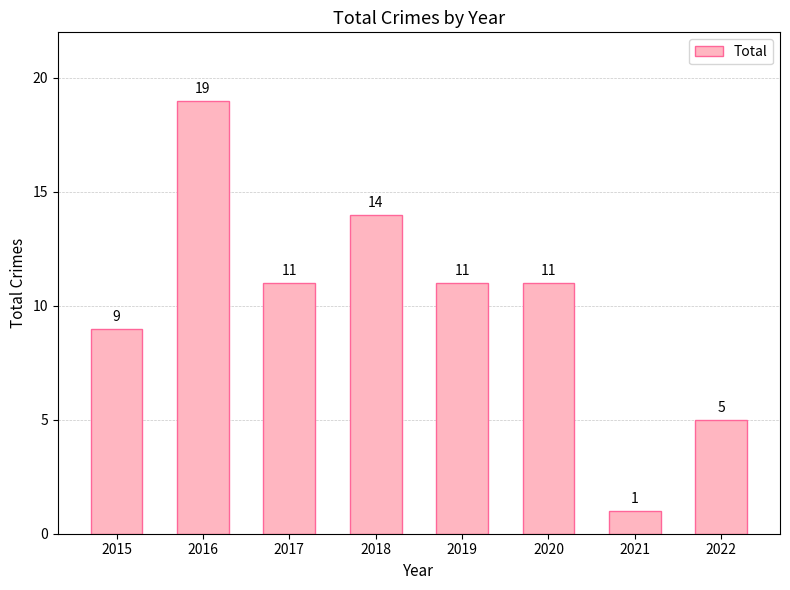

How many distinct data groups are displayed?

1